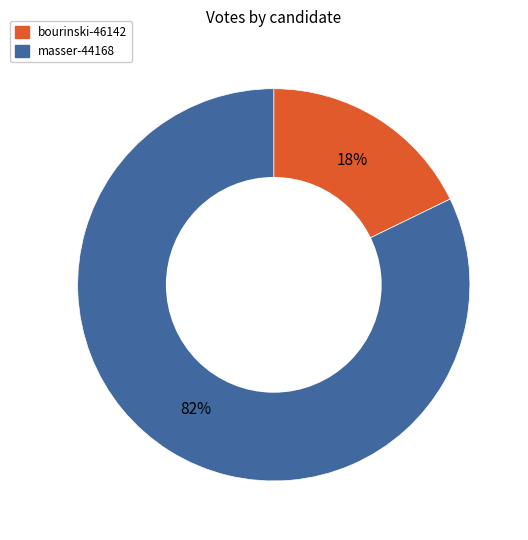

To the nearest percent, what percentage of the pie is masser-44168?

82%